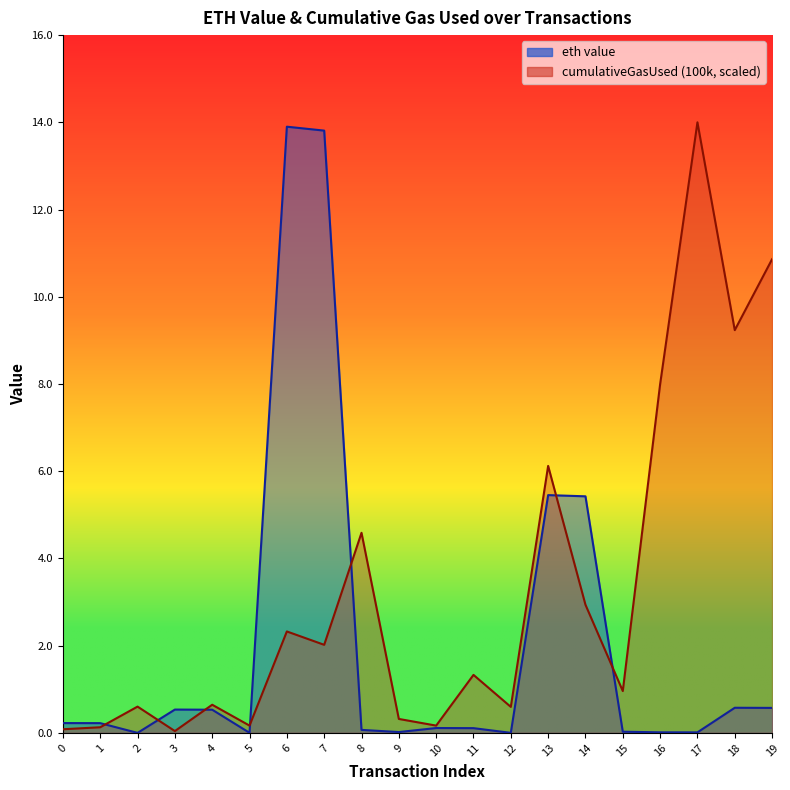

What is the maximum value shown in the chart?

14.0